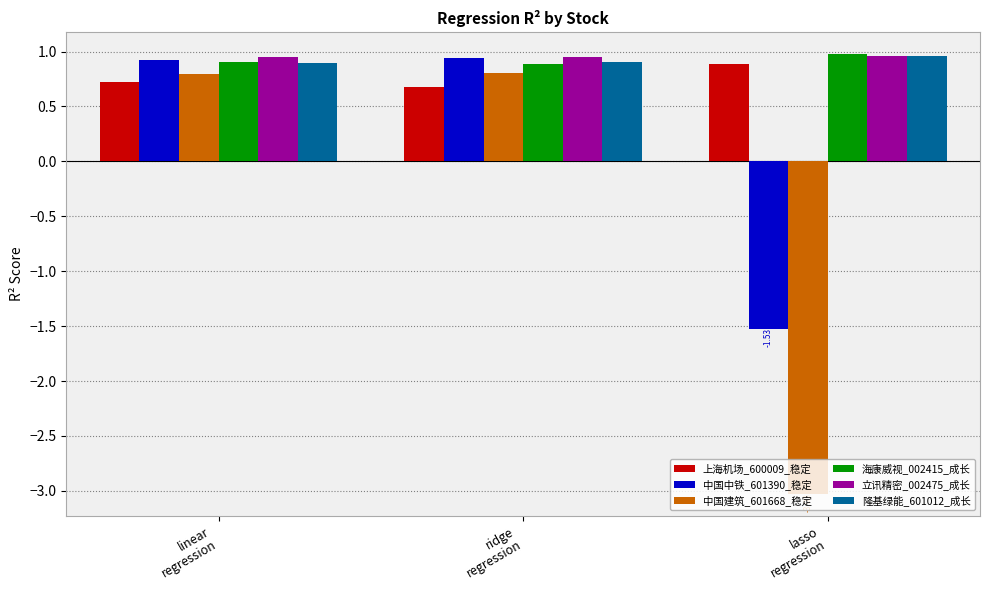

How many bars are there in total?

18